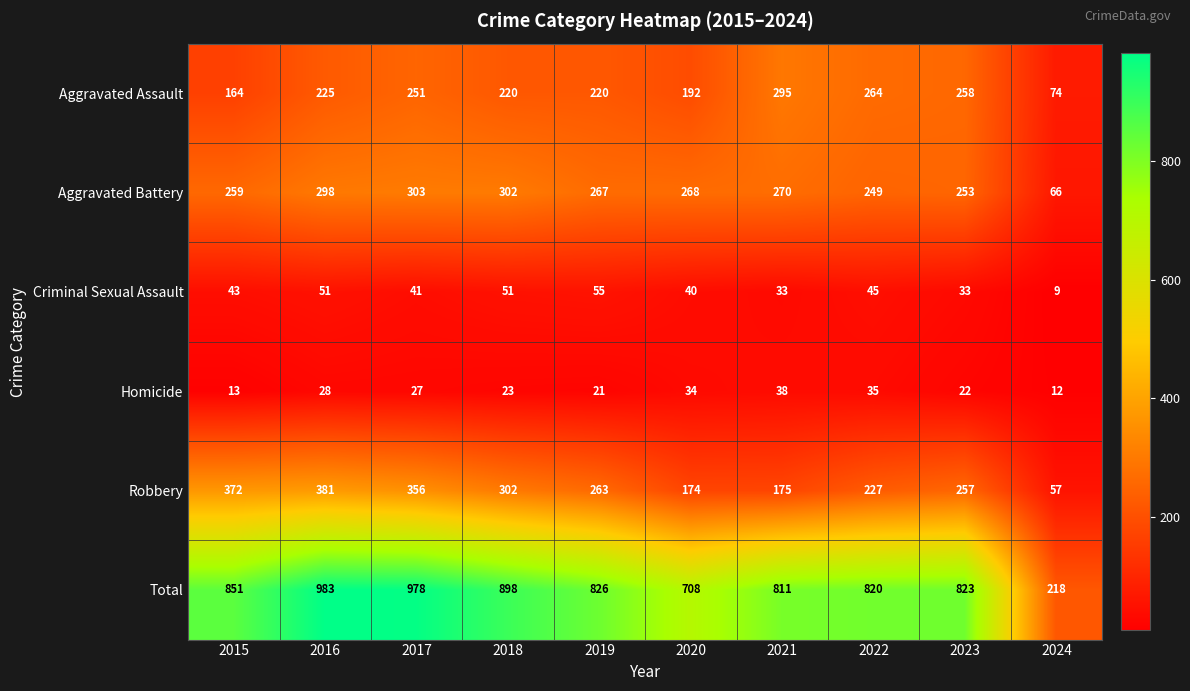

Which series has the largest range (max minus min)?

Total